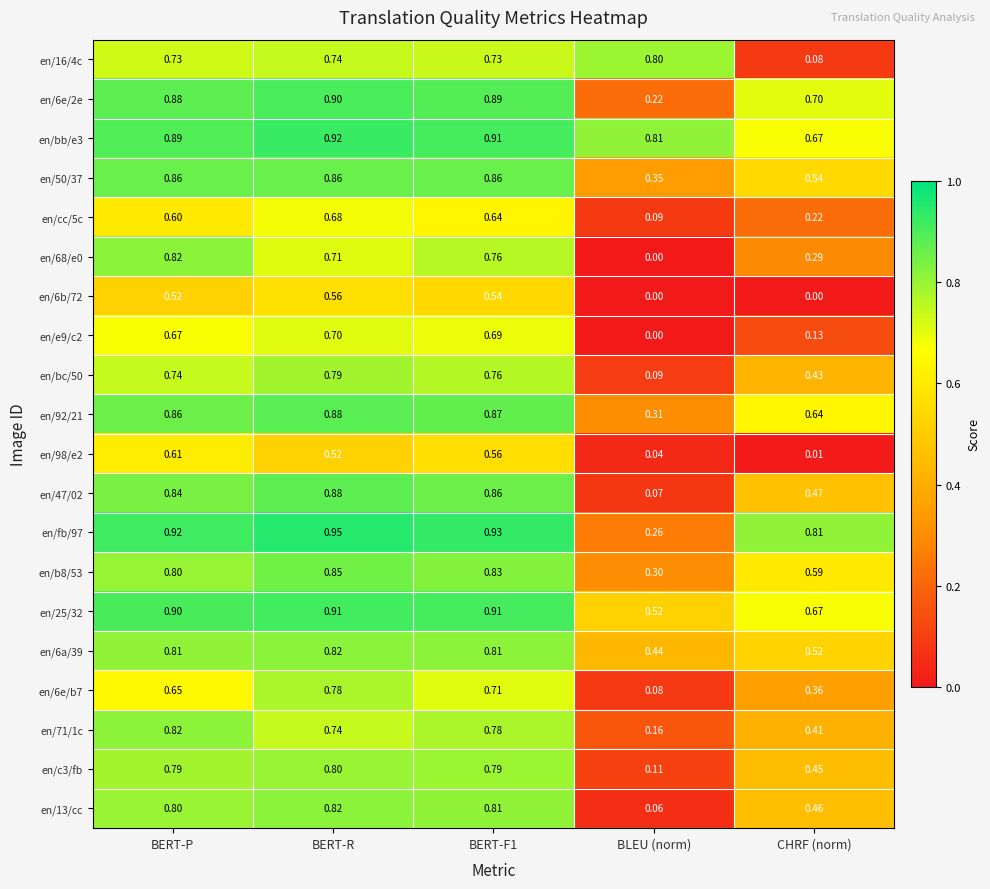

Where is en/c3/fb nearest to the value 0?

BLEU (norm)